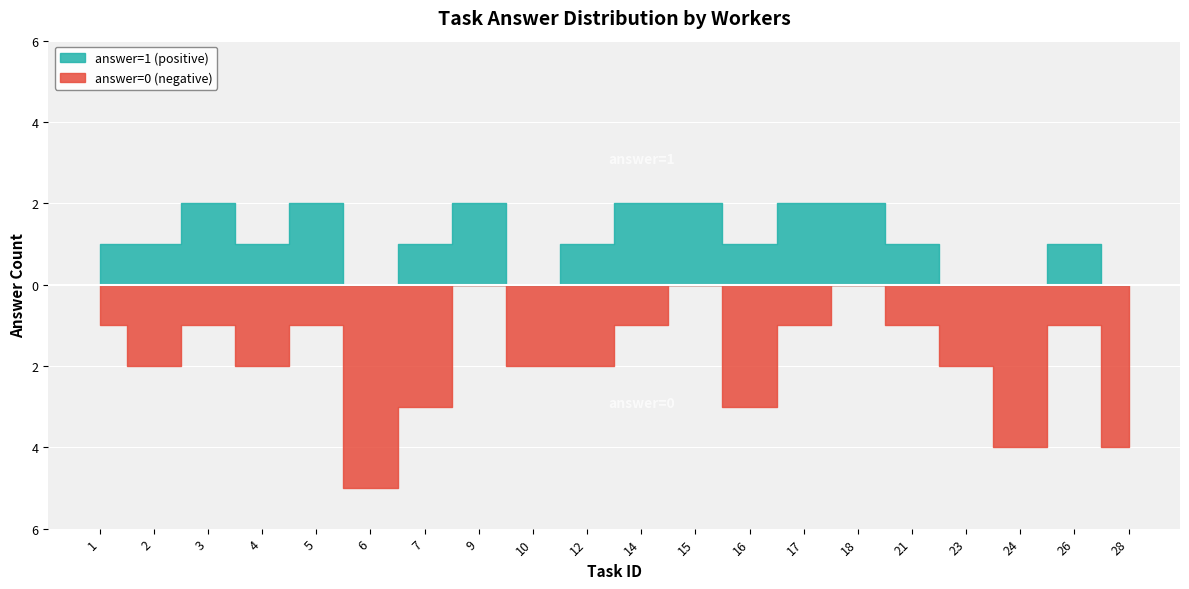

How many times do answer=0 (negative) and answer=1 (positive) cross each other?

12